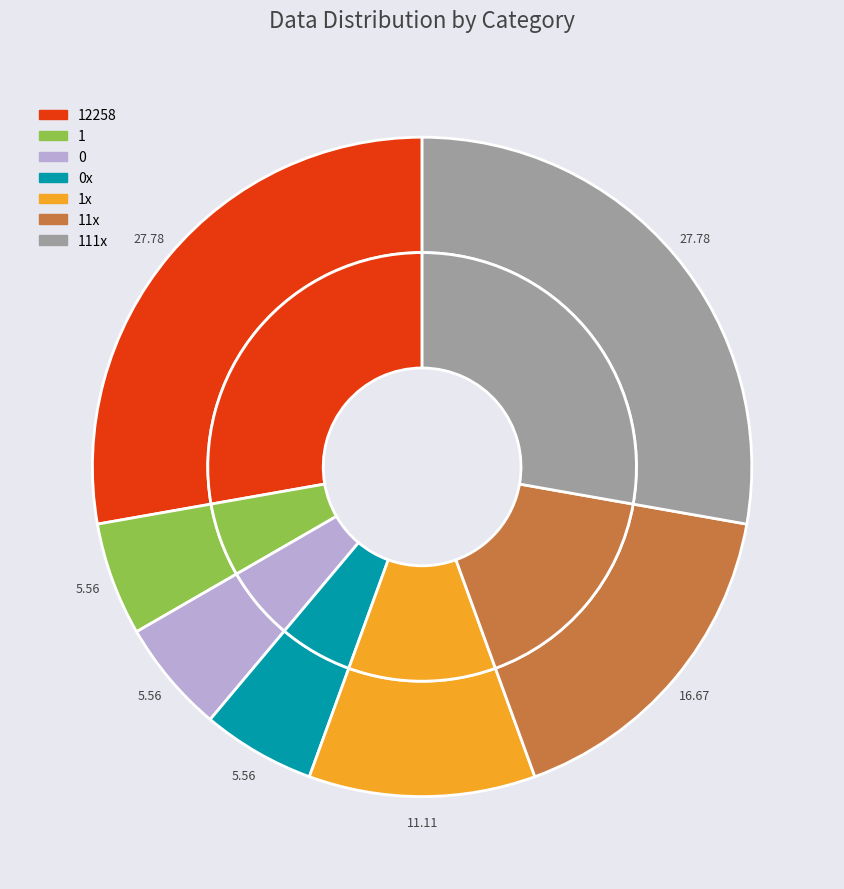

Rank the categories by value from highest to lowest.

12258, 111x, 11x, 1x, 1, 0, 0x